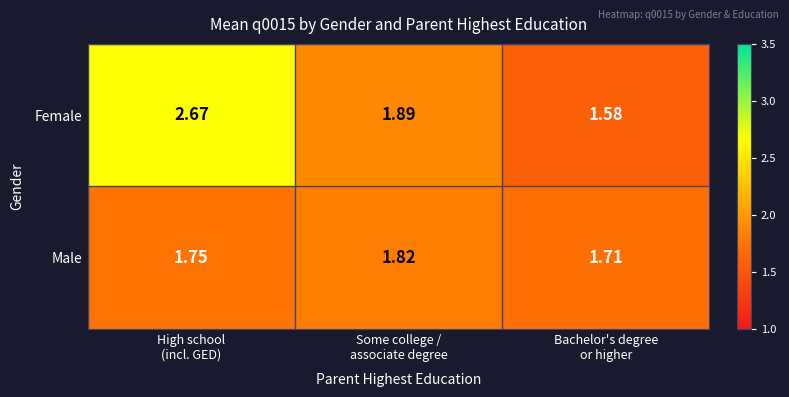

Rank the series by their average value, from highest to lowest.

Female, Male